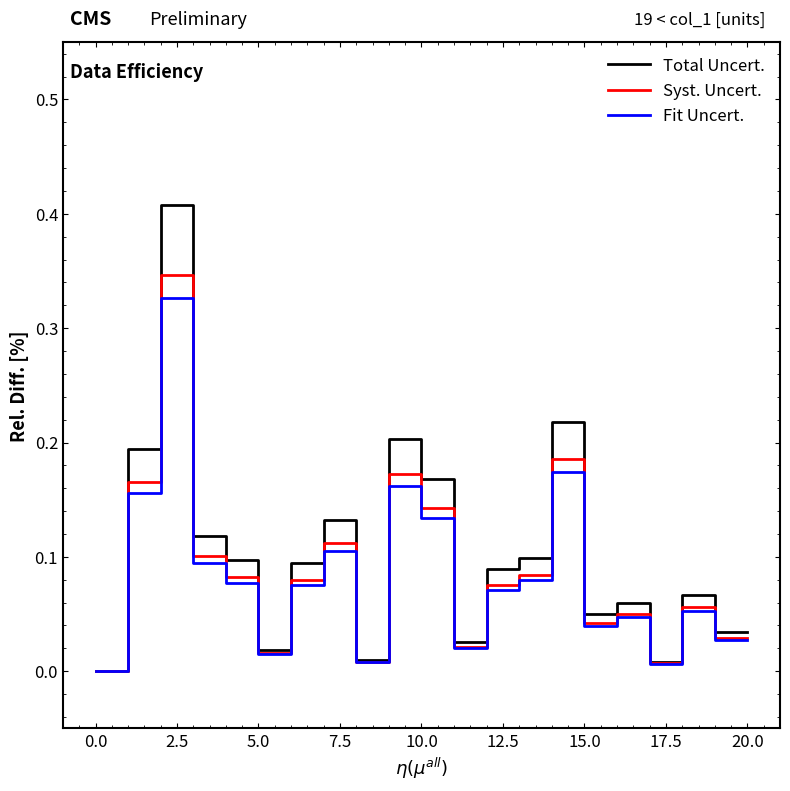

List the series in order of their peak value, highest first.

Total Uncert., Syst. Uncert., Fit Uncert.